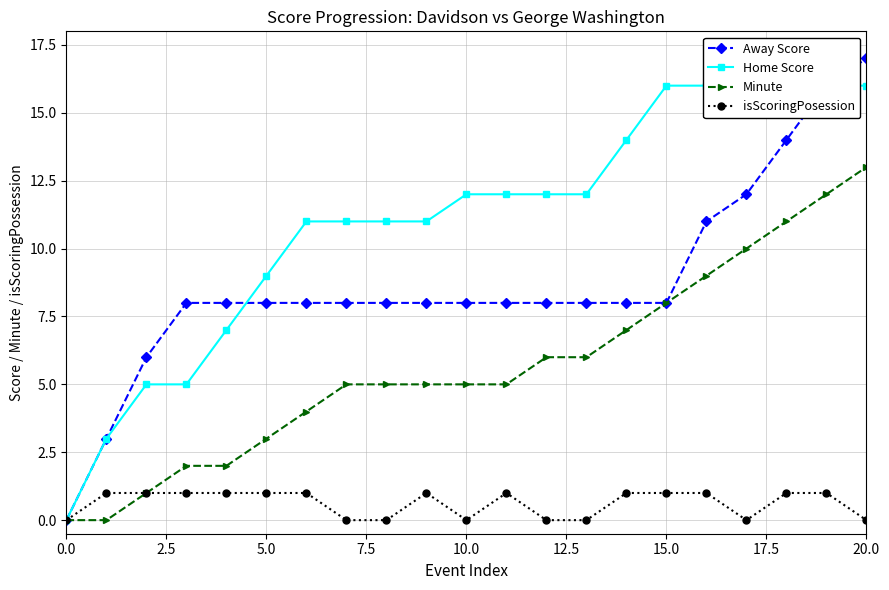

At which category does isScoringPosession reach its first local valley?

10